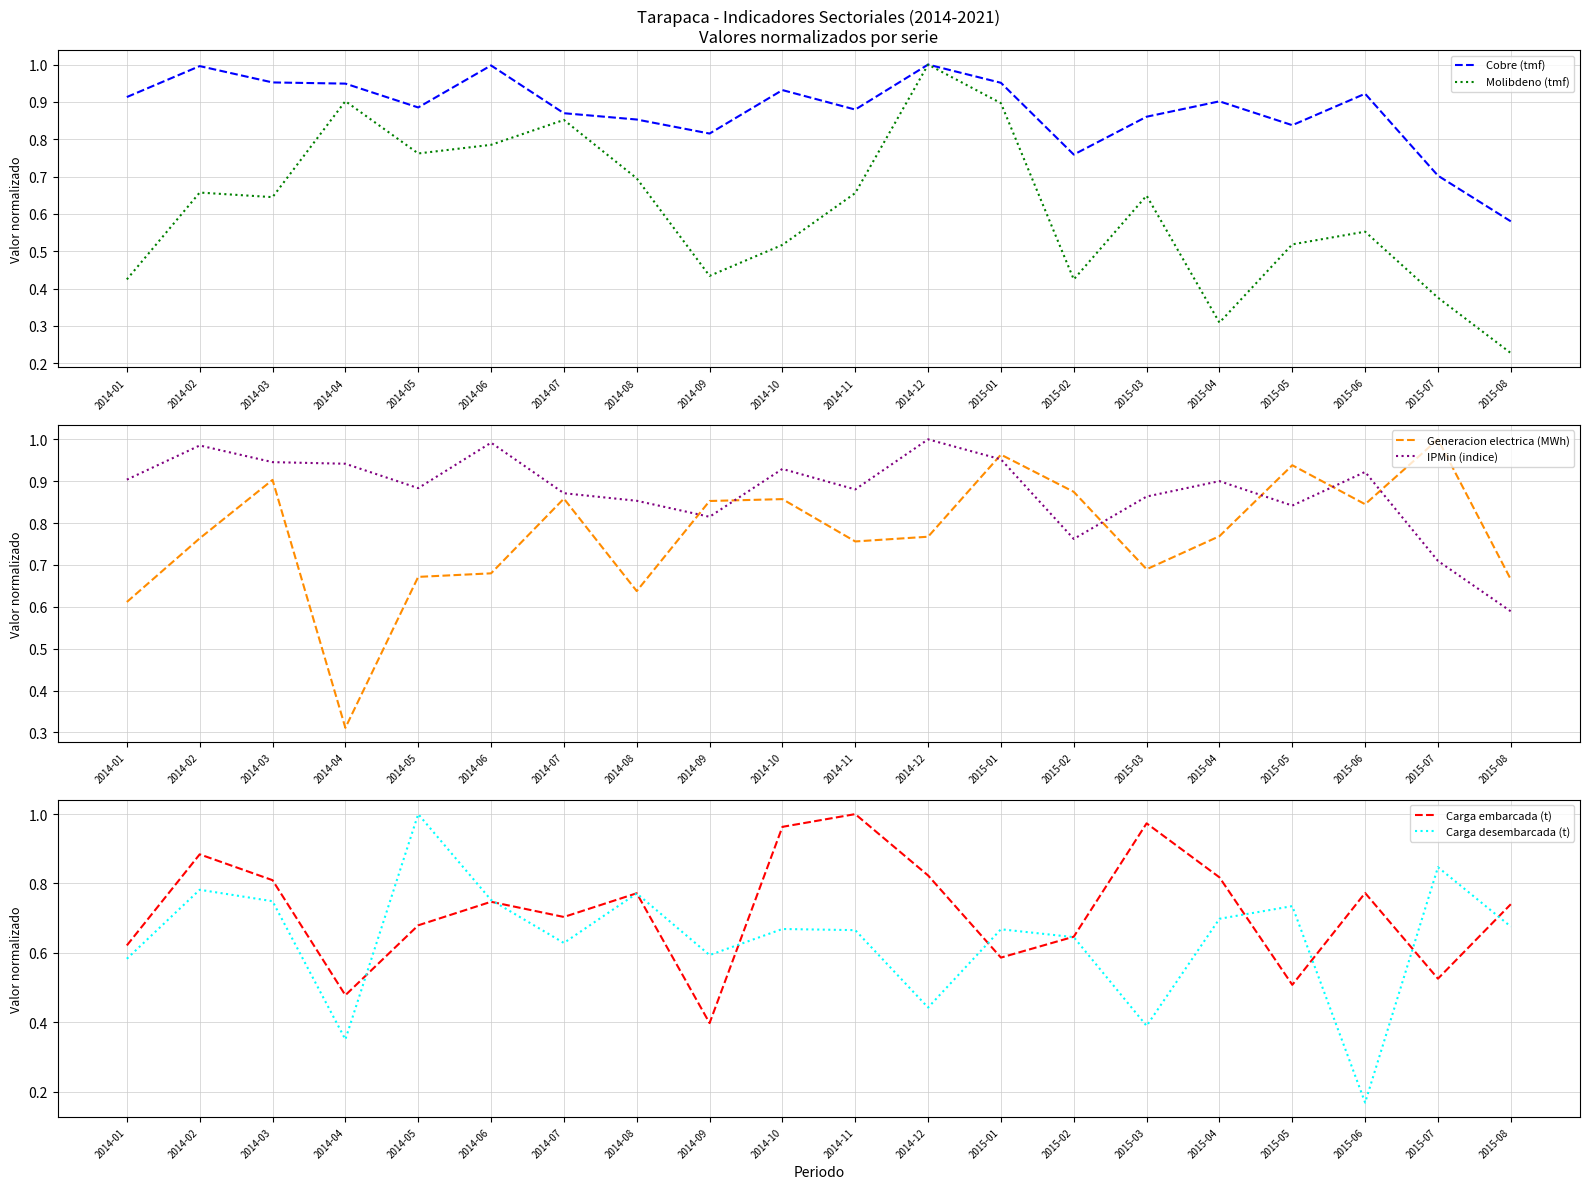

Which category has the lowest value in the IPMin (indice) series?

2015-08